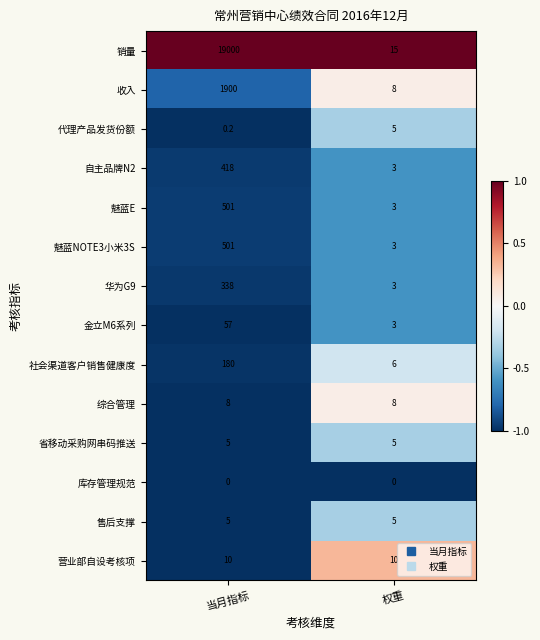

Reading left to right, extract all data points from this chart.

销量: 19000.0	15.0
收入: 1900.0	8.0
代理产品发货份额: 0.2	5.0
自主品牌N2: 418.0	3.0
魅蓝E: 501.0	3.0
魅蓝NOTE3小米3S: 501.0	3.0
华为G9: 338.0	3.0
金立M6系列: 57.0	3.0
社会渠道客户销售健康度: 180.0	6.0
综合管理: 8.0	8.0
省移动采购网串码推送: 5.0	5.0
库存管理规范: 0.0	0.0
售后支撑: 5.0	5.0
营业部自设考核项: 10.0	10.0